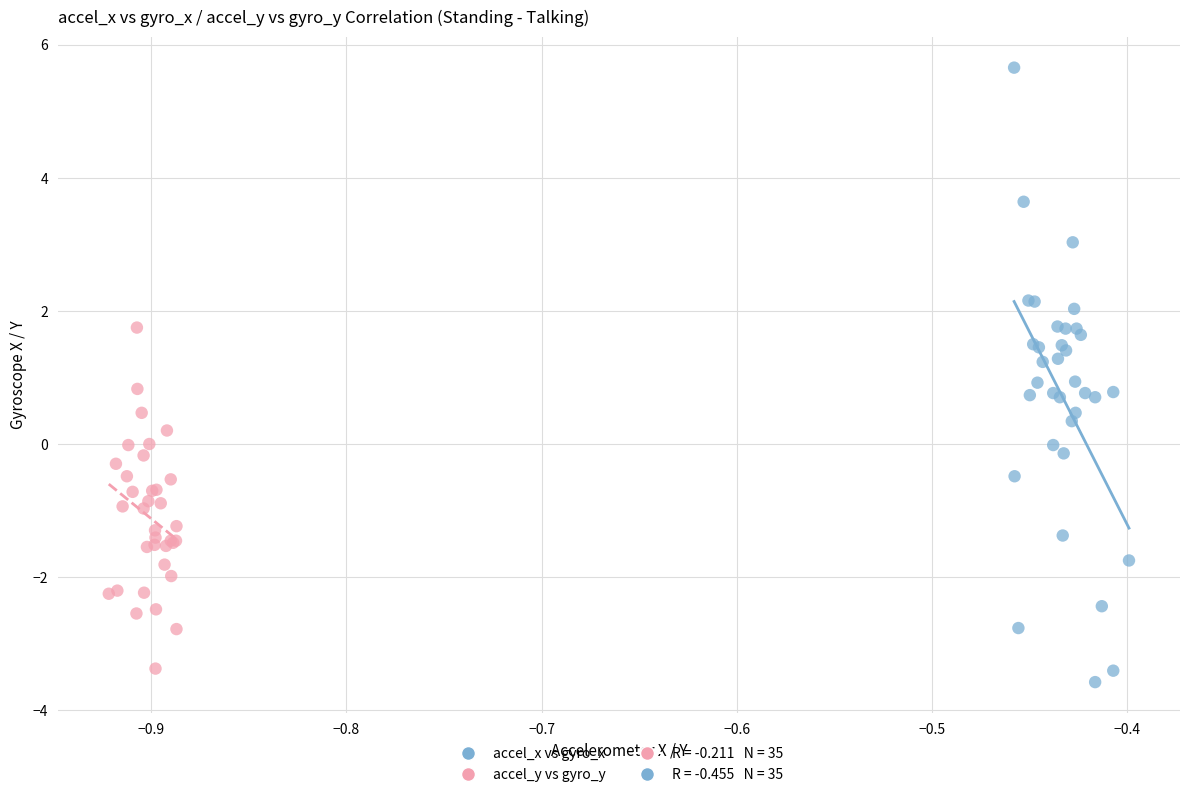

Which series has the widest spread of Y values?

accel_x vs gyro_x